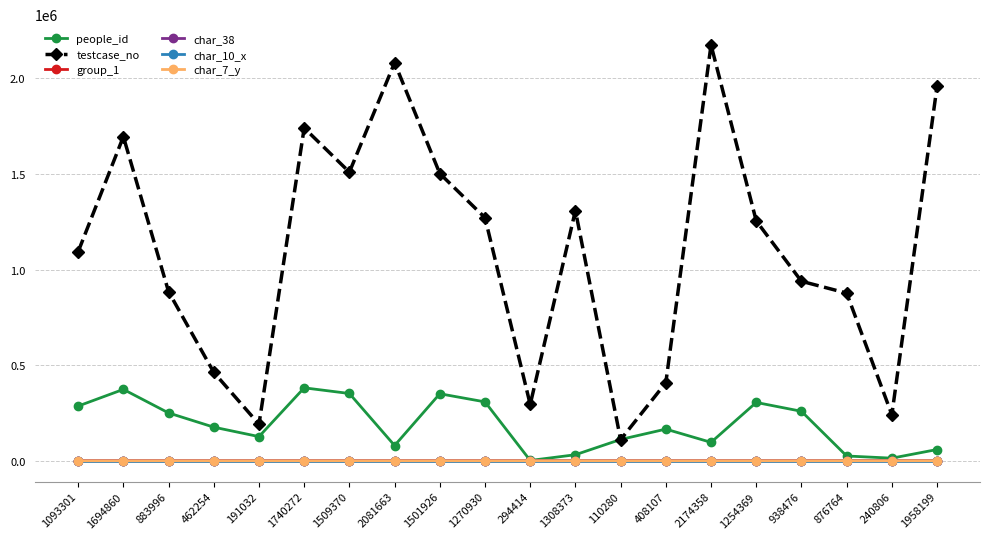

How many values in the group_1 series are below 2?

1